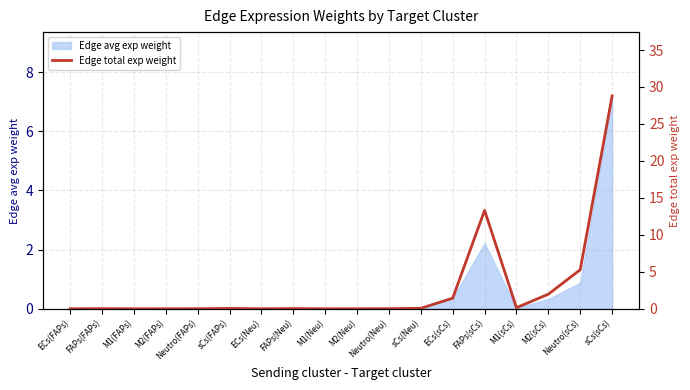

Which category has the highest value across all series?

sCs(sCs)